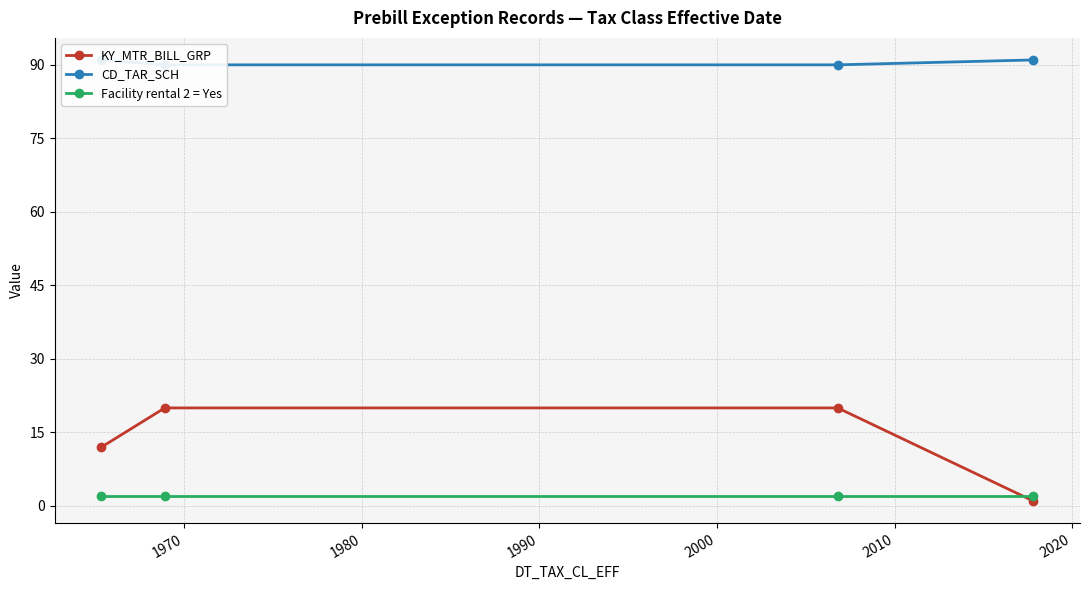

What are all the series names shown in the legend?

KY_MTR_BILL_GRP, CD_TAR_SCH, Facility rental 2 = Yes